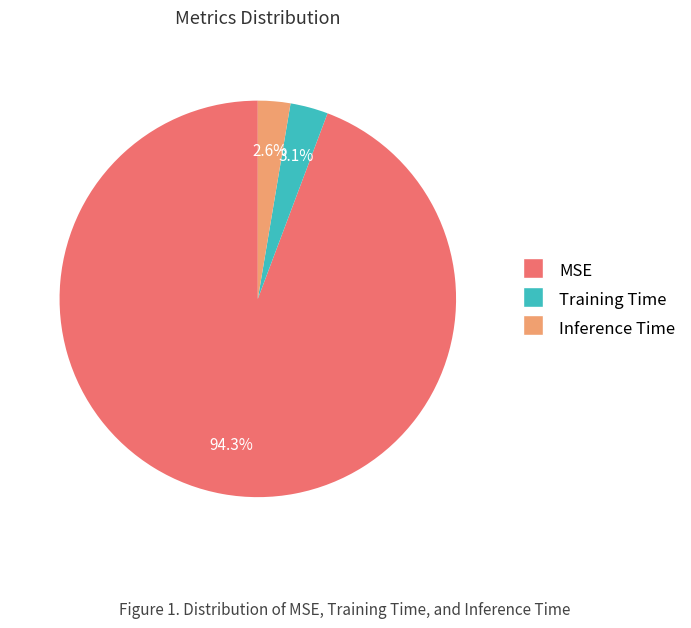

To the nearest percent, what portion does Inference Time represent?

3%